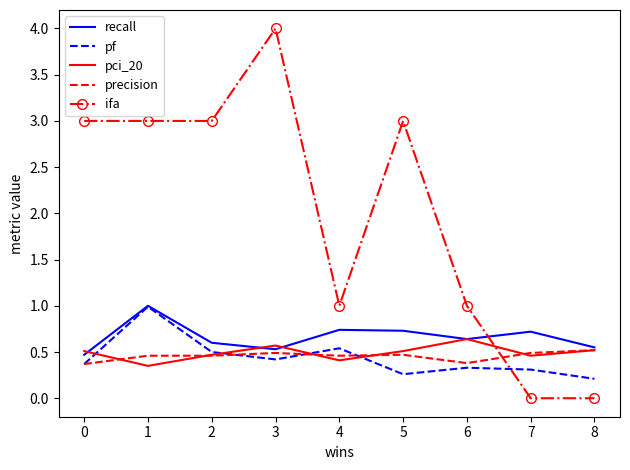

Which category has the highest value across all series?

3